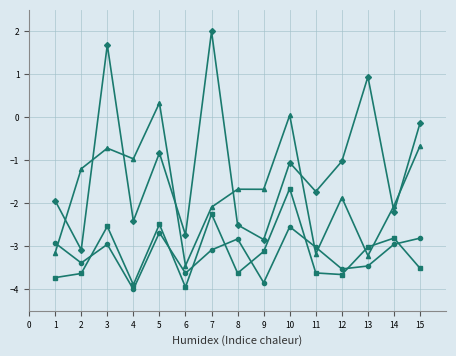

What is the difference between the highest and lowest values at 11?

1.9